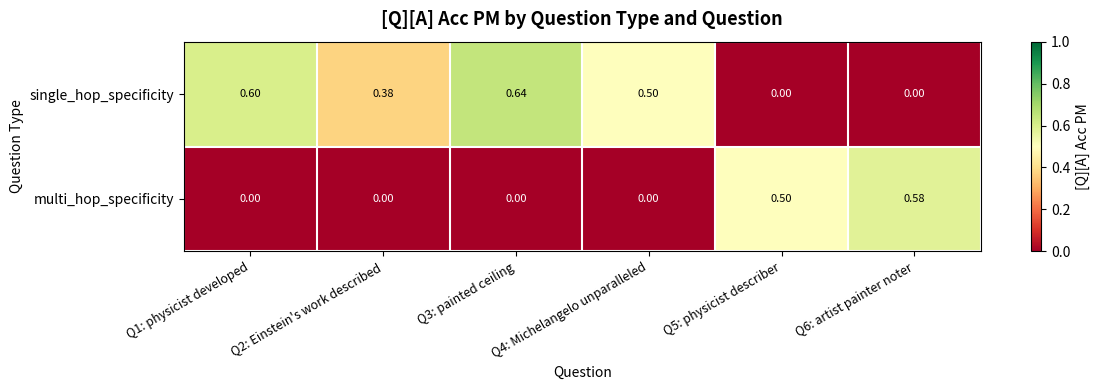

Which series has the largest total across all categories?

single_hop_specificity